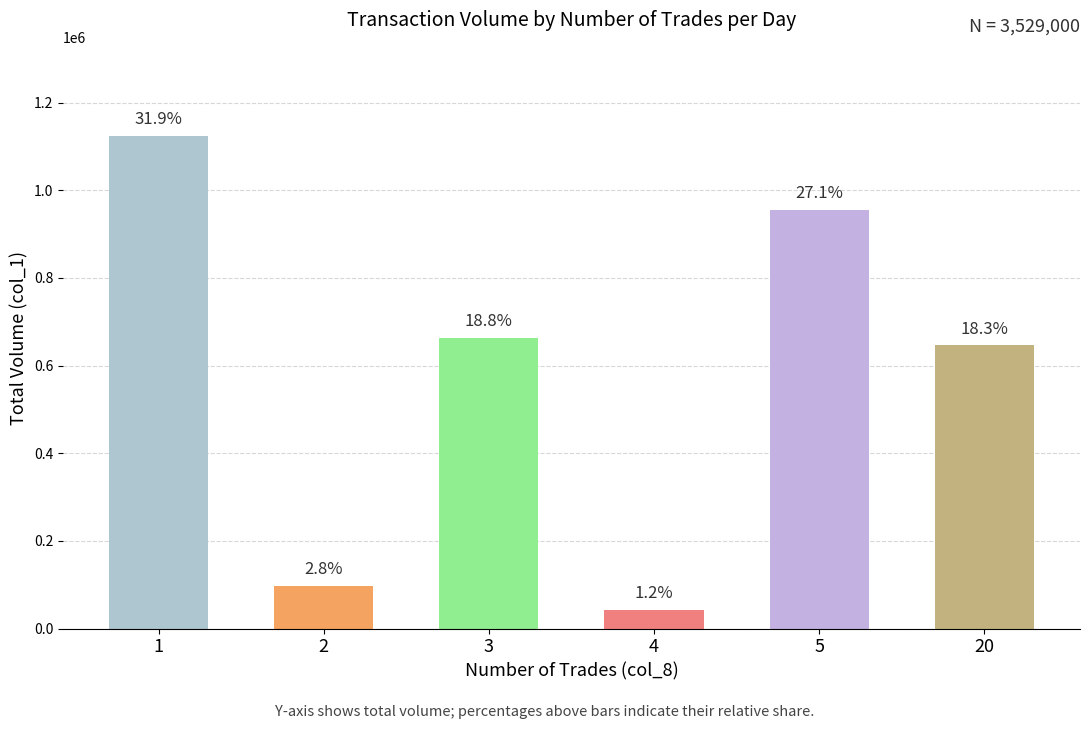

Which label corresponds to the largest value in the chart?

1